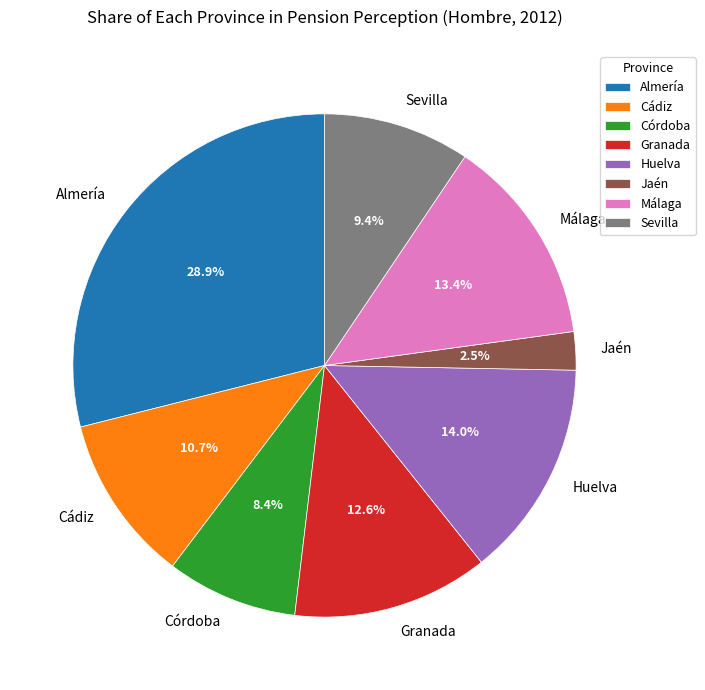

Is there a majority slice in this chart?

No